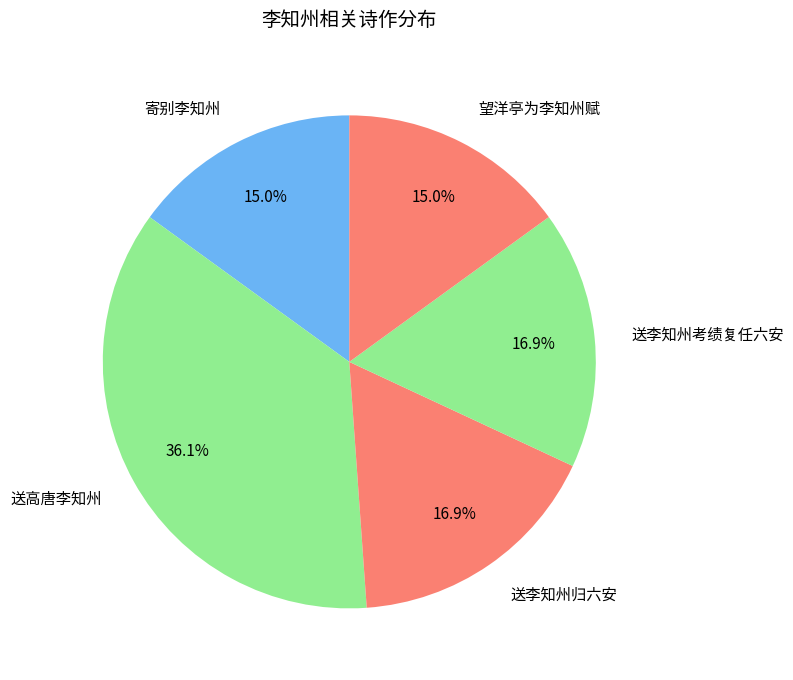

What percentage is NOT represented by 送李知州归六安?

83.1%